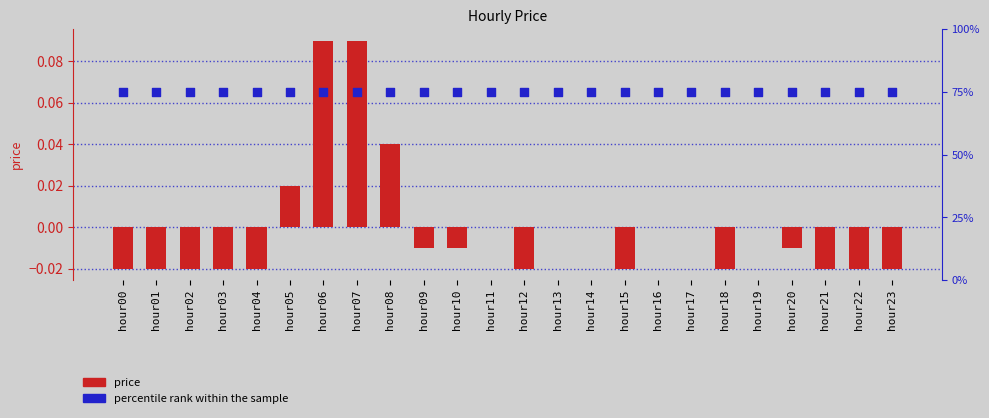

Which series contains the highest Y value?

percentile rank